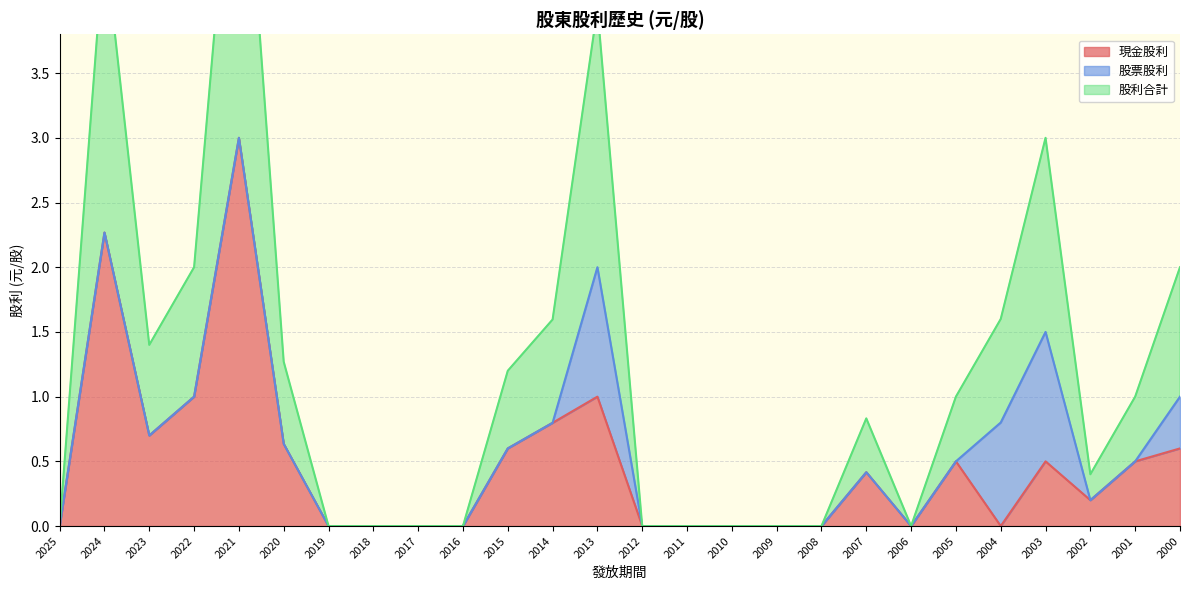

The value of 現金股利 at 2007 is 0.4. True or false?

True